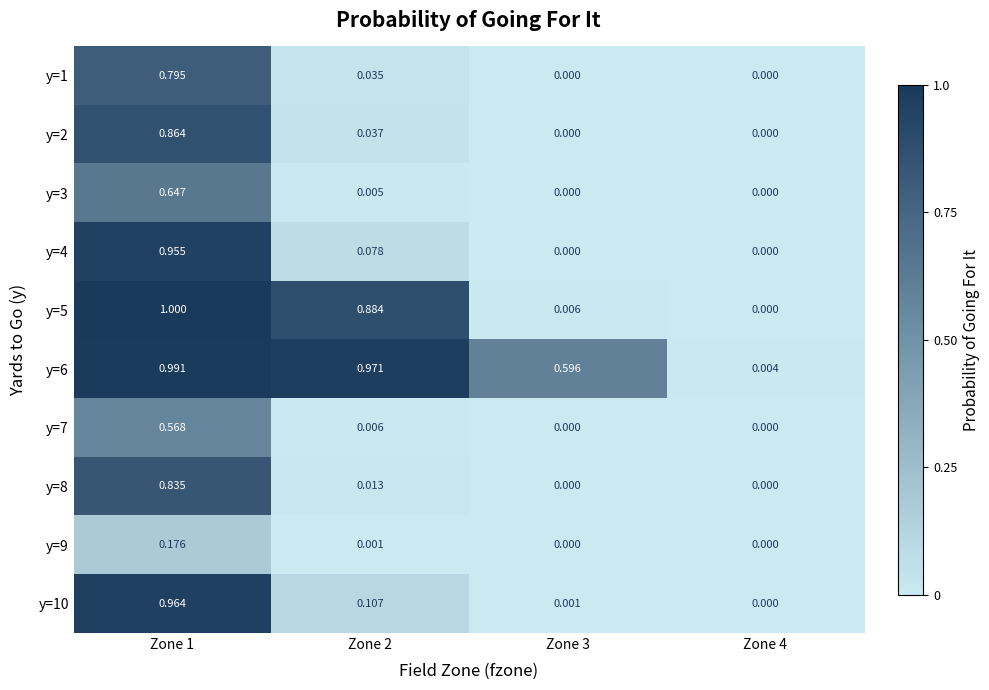

What is the total value across all series at Zone 2?

2.1